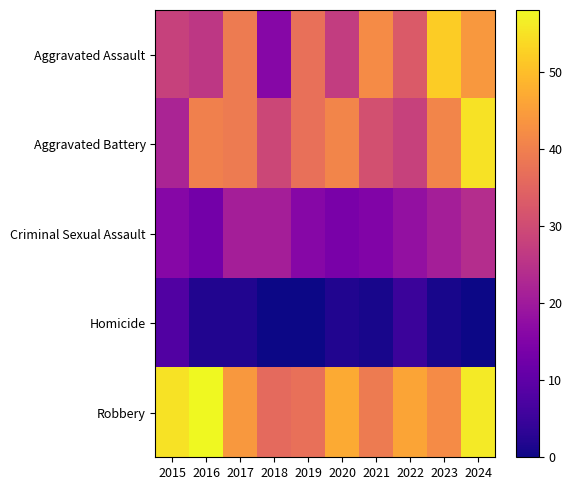

Which series has the largest range (max minus min)?

Aggravated Assault